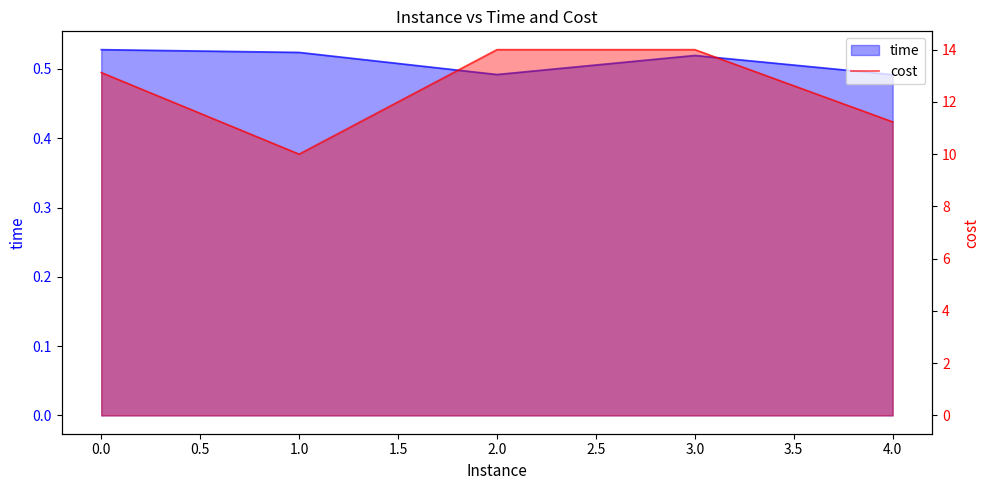

List the series in order of their peak value, highest first.

cost, time